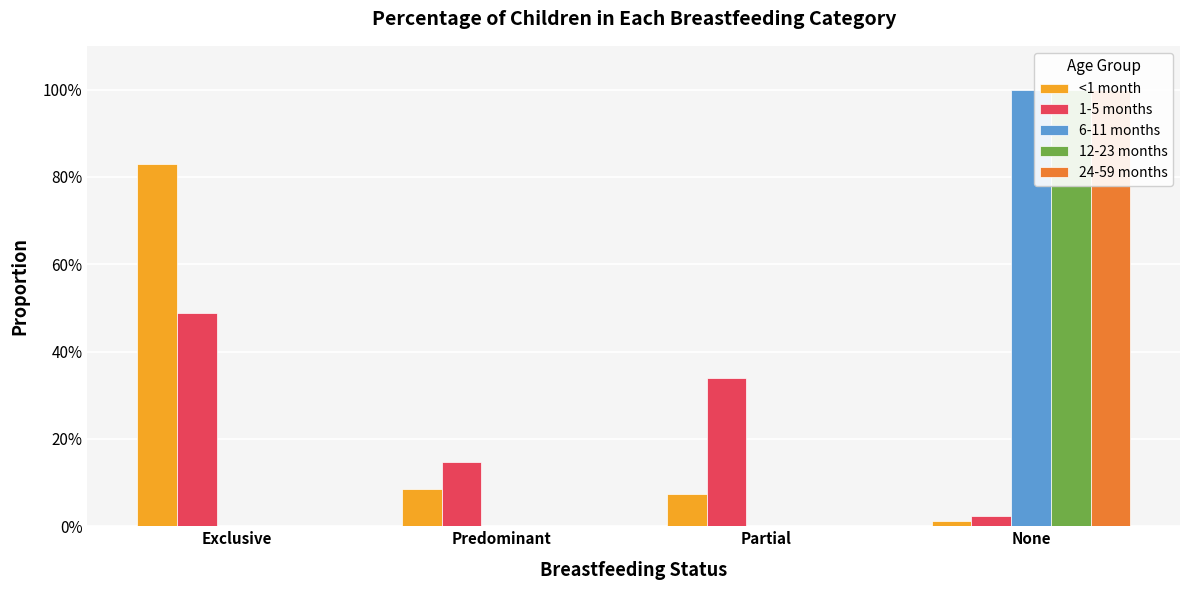

How many categories are shown in the chart?

4